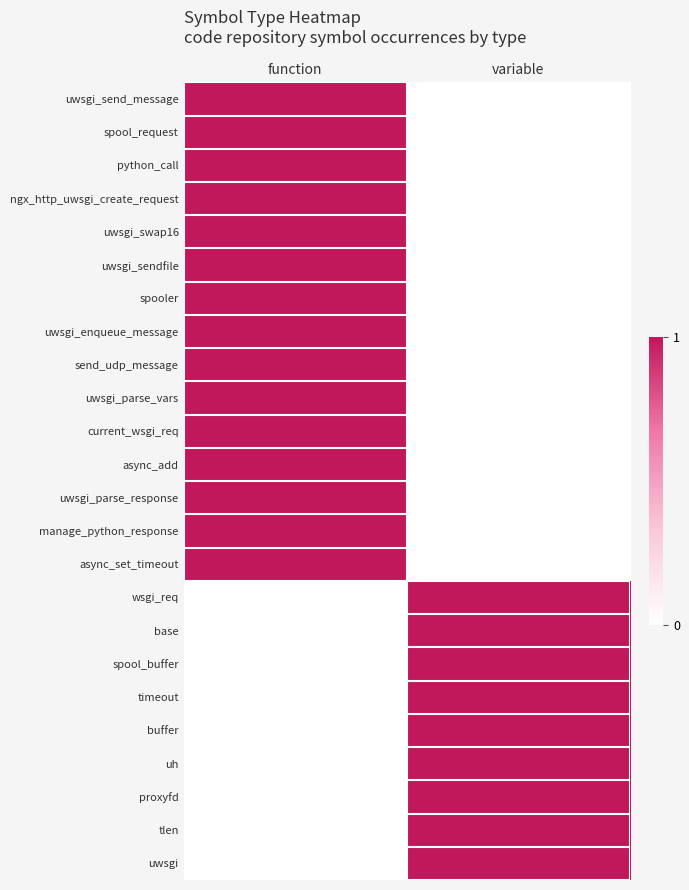

Reading left to right, list all the values displayed in this chart.

uwsgi_send_message: function=1	variable=0
spool_request: function=1	variable=0
python_call: function=1	variable=0
ngx_http_uwsgi_create_request: function=1	variable=0
uwsgi_swap16: function=1	variable=0
uwsgi_sendfile: function=1	variable=0
spooler: function=1	variable=0
uwsgi_enqueue_message: function=1	variable=0
send_udp_message: function=1	variable=0
uwsgi_parse_vars: function=1	variable=0
current_wsgi_req: function=1	variable=0
async_add: function=1	variable=0
uwsgi_parse_response: function=1	variable=0
manage_python_response: function=1	variable=0
async_set_timeout: function=1	variable=0
wsgi_req: function=0	variable=1
base: function=0	variable=1
spool_buffer: function=0	variable=1
timeout: function=0	variable=1
buffer: function=0	variable=1
uh: function=0	variable=1
proxyfd: function=0	variable=1
tlen: function=0	variable=1
uwsgi: function=0	variable=1